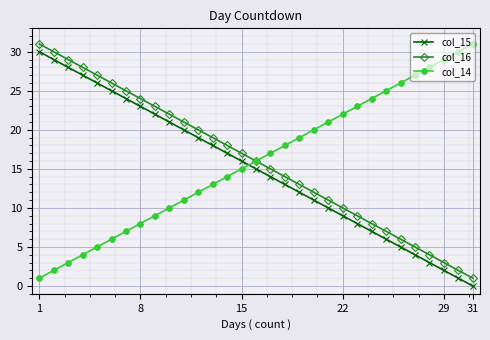

True or false: col_15 and col_16 cross at least once.

False